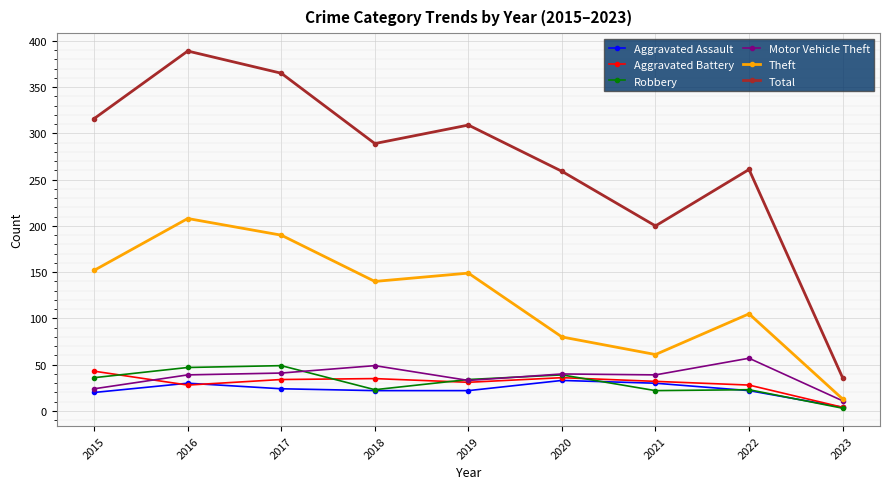

How many series are shown in this chart?

6